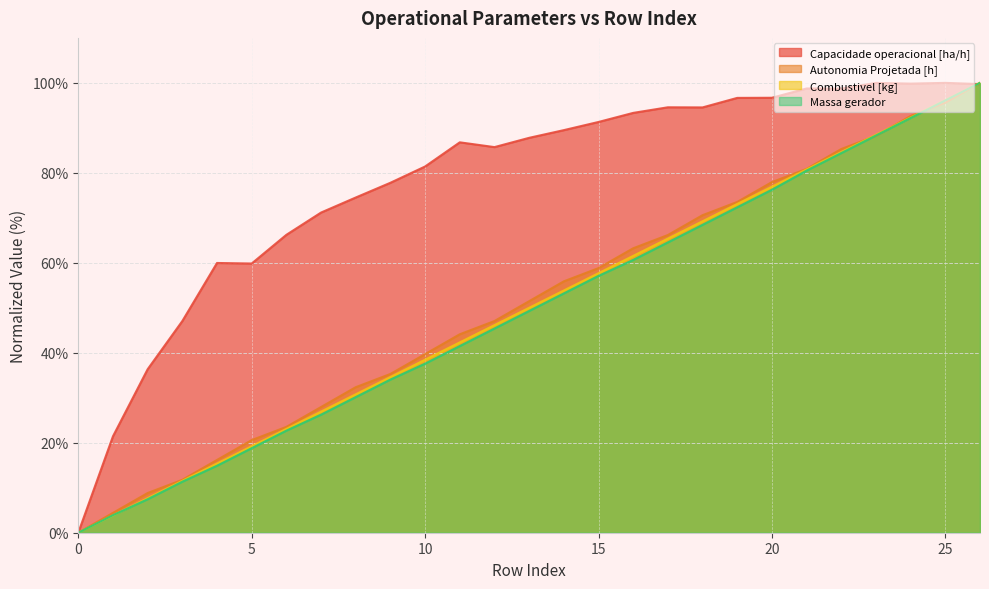

What is the average value of the Massa gerador series?

49.5